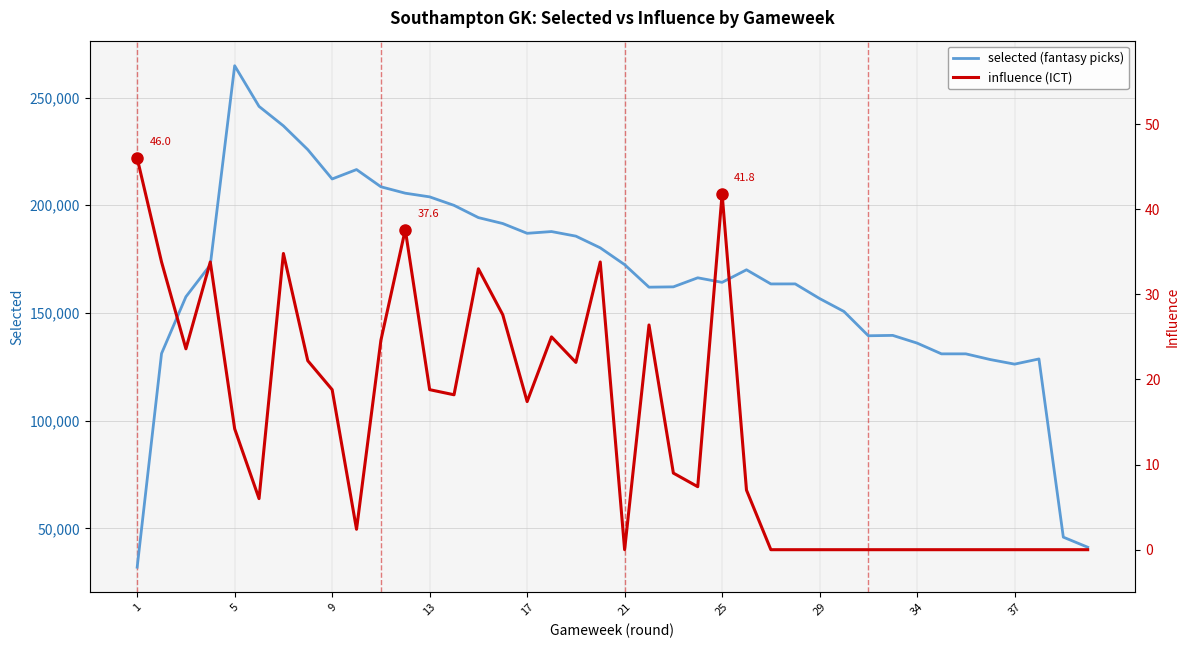

What is the minimum value for selected (fantasy picks)?

31997